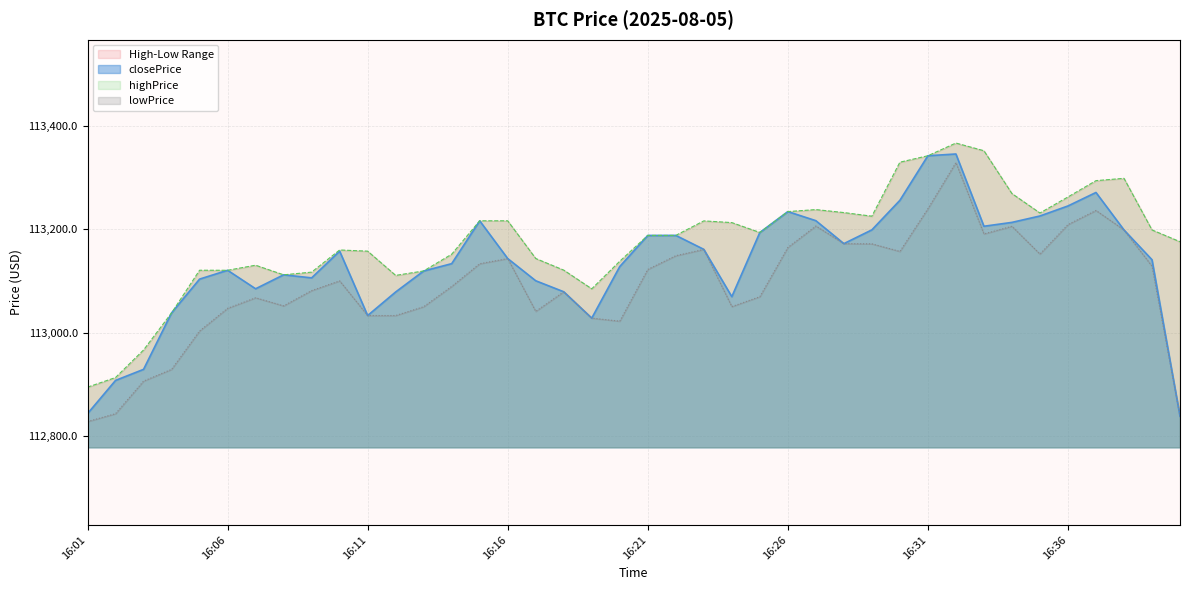

At how many categories does at least one series exceed 113333?

3